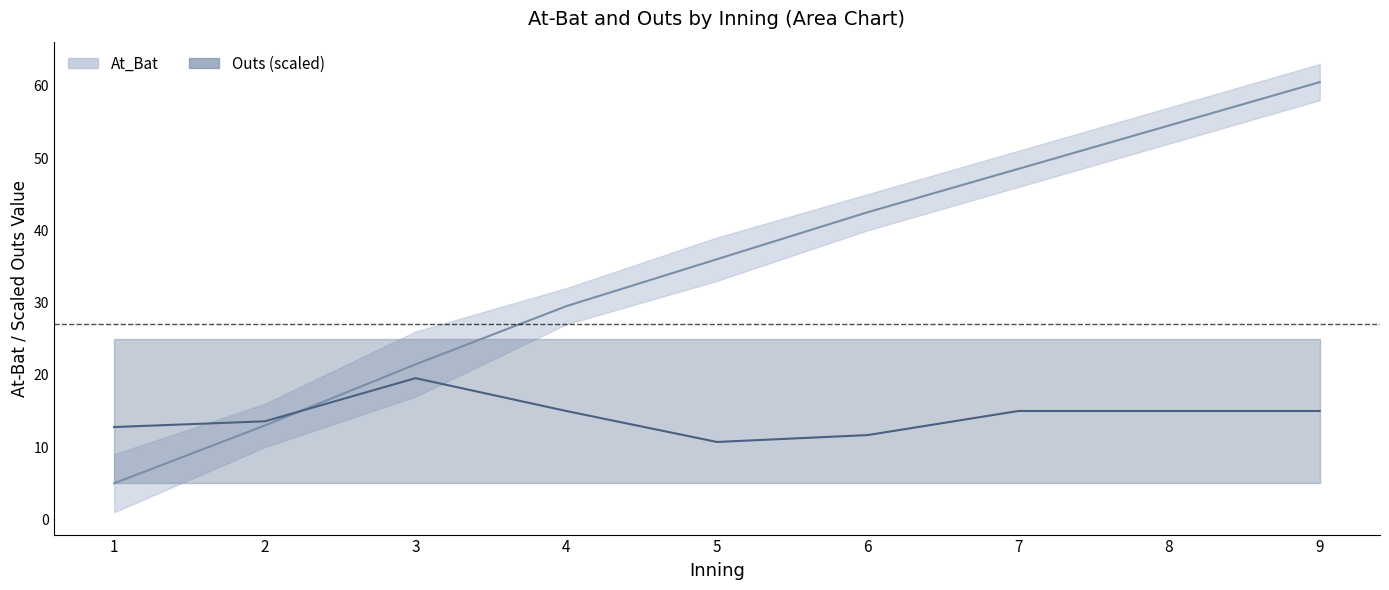

How many categories are shown in the chart?

9